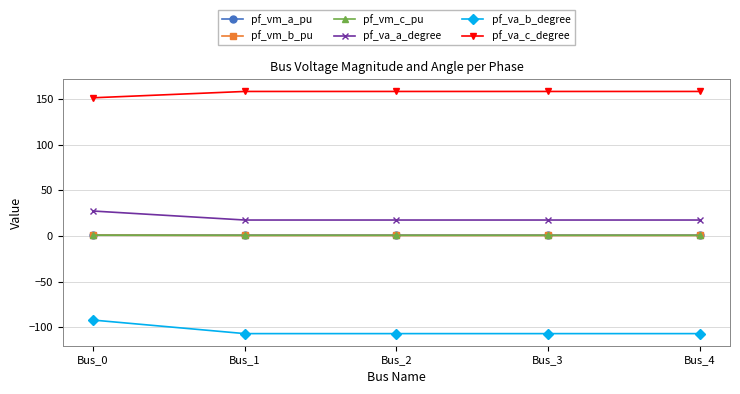

The value of pf_va_a_degree at Bus_2 is 27.8. True or false?

False